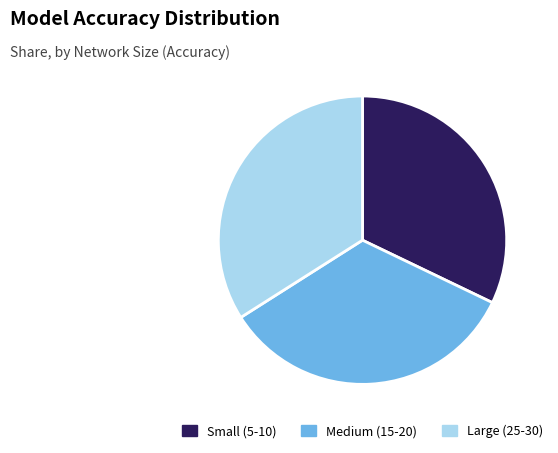

Is there a majority slice in this chart?

No